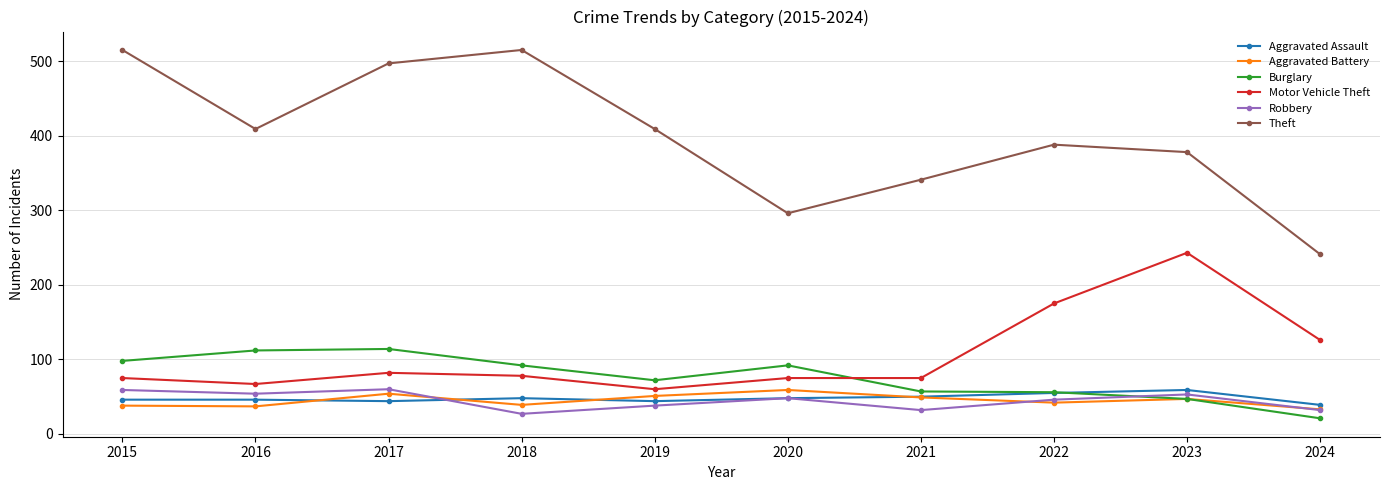

What is the difference between the Robbery values at 2020 and 2021?

16